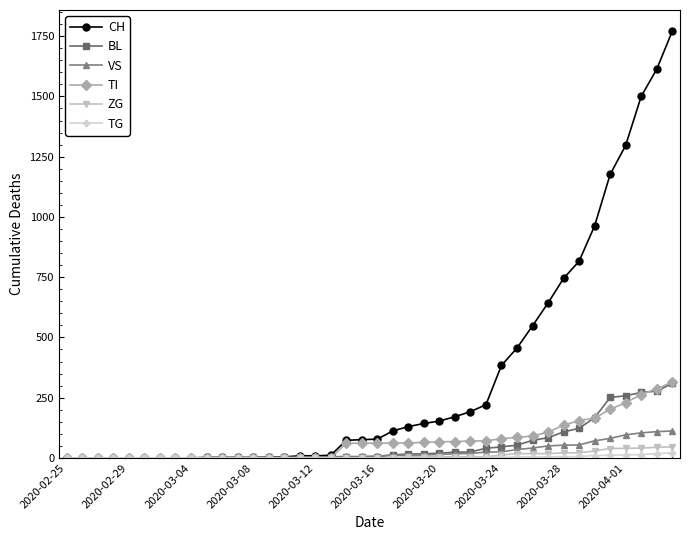

At how many categories does at least one series exceed 691?

8